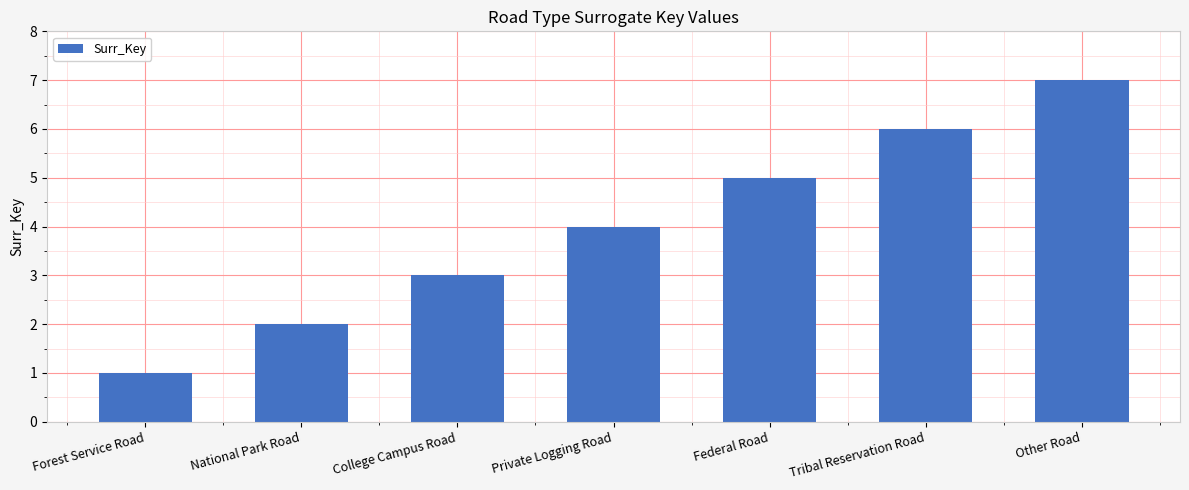

What is the value of the 5th bar from the left?

5